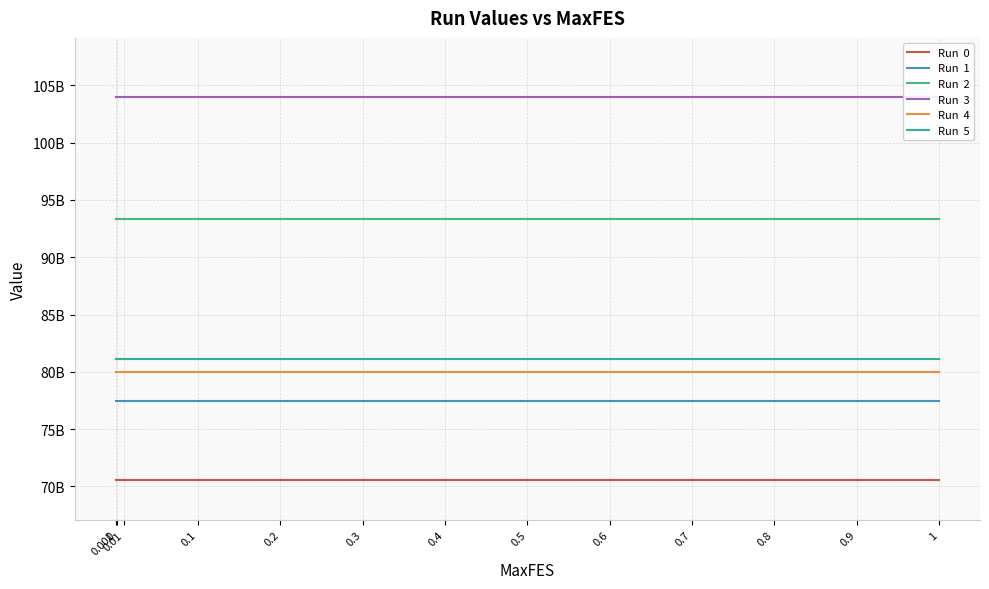

Rank the series by their maximum value, from lowest to highest.

Run  0, Run  1, Run  4, Run  5, Run  2, Run  3